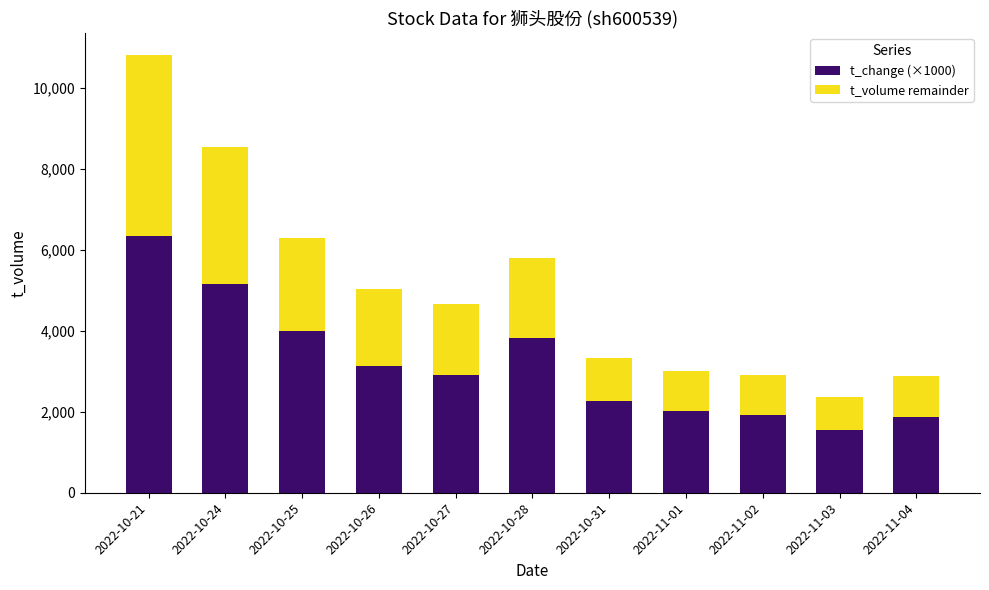

Which category has the highest value in the t_change (×1000) series?

2022-10-21